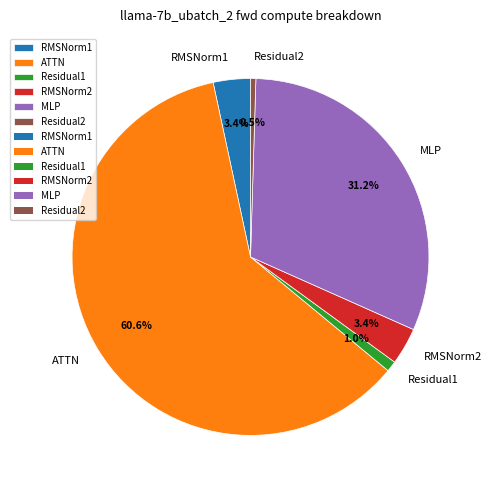

Do ATTN and MLP together represent more than half of the pie?

Yes